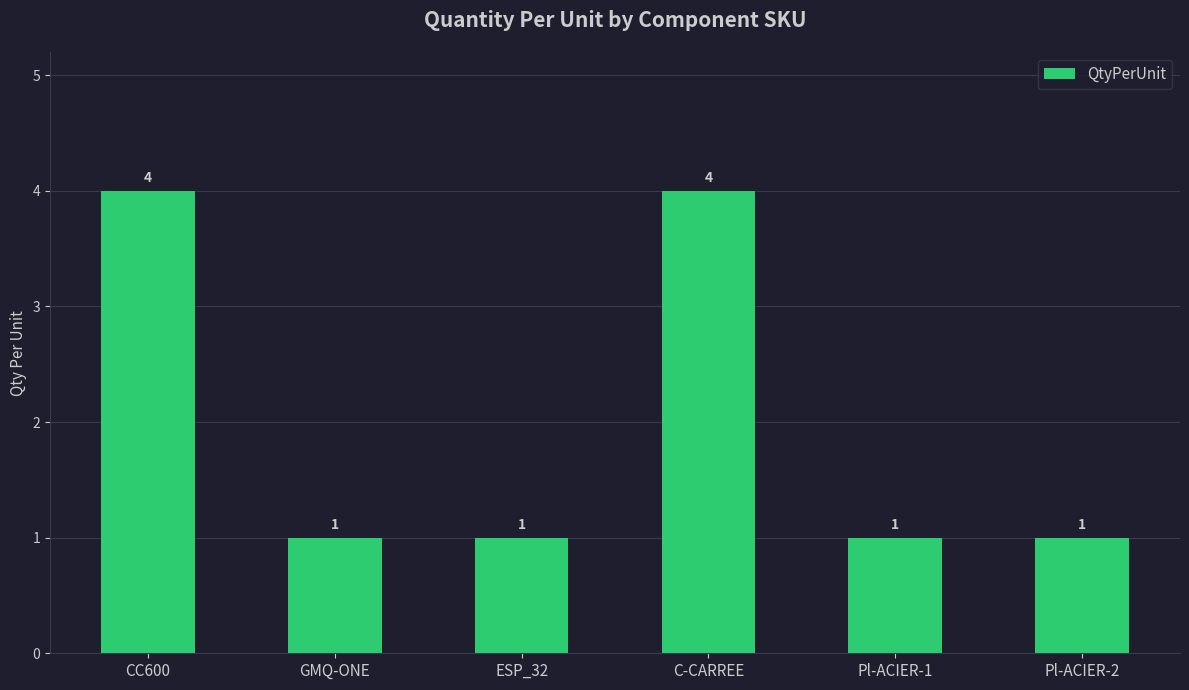

What is the minimum value shown in the chart?

1